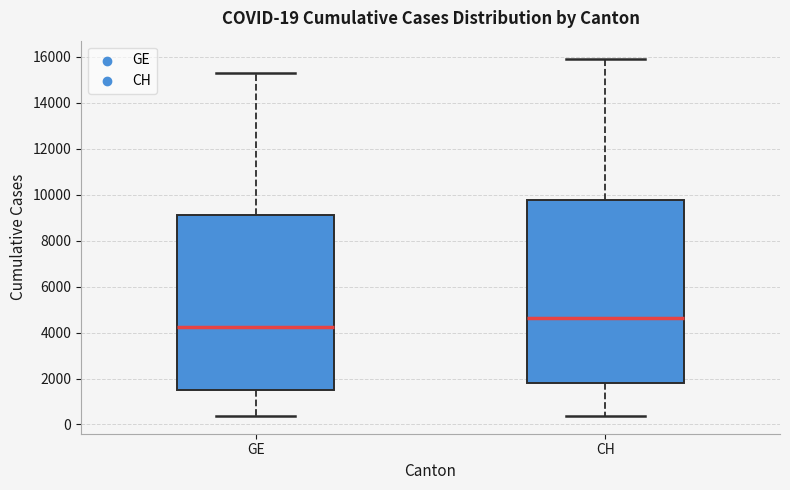

Which box has the lowest median line?

GE